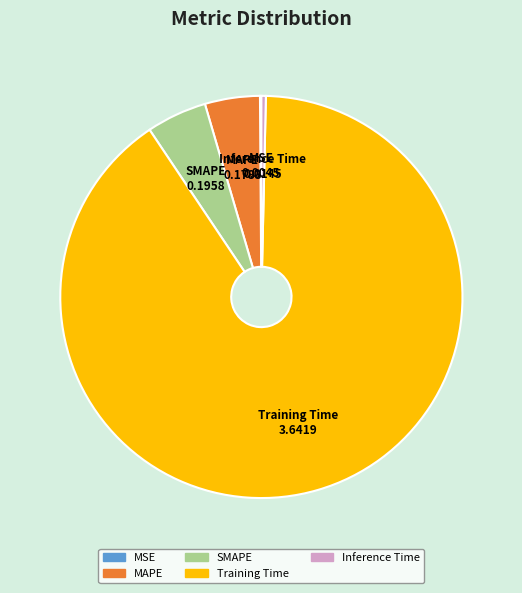

Which category has the biggest portion of the pie?

Training Time